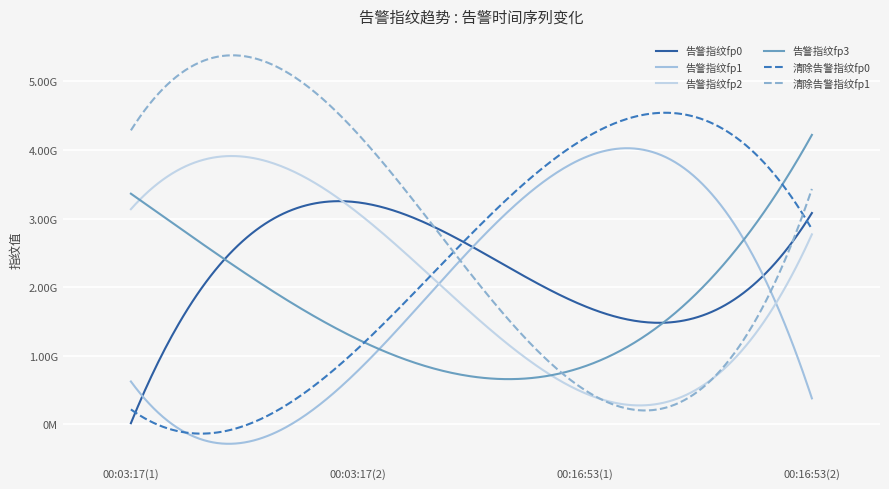

True or false: 告警指纹fp0 and 告警指纹fp3 intersect in this chart.

True